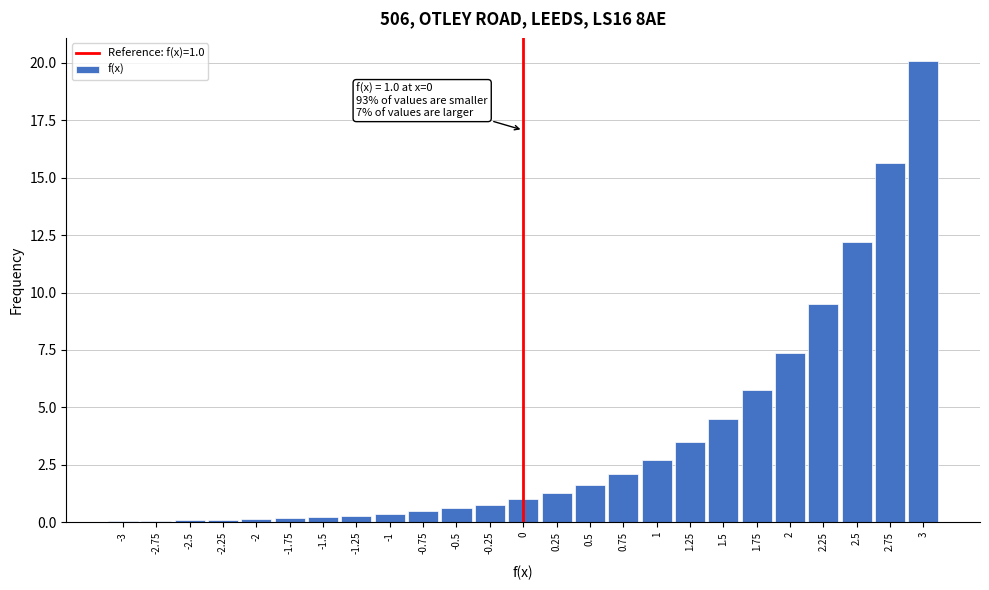

Approximately how many times larger is the value at 2.75 compared to 1.5?

3.5